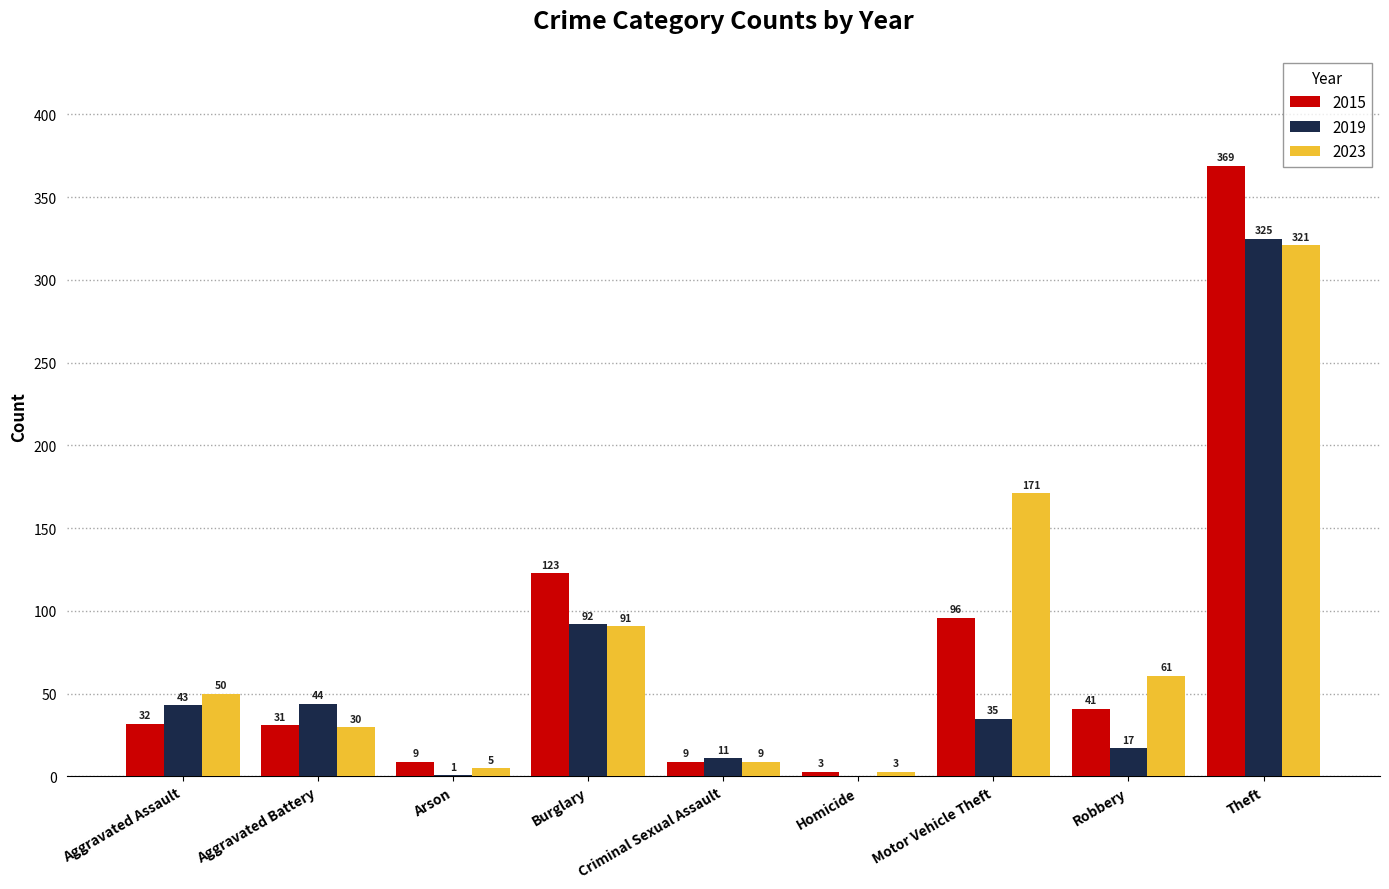

Is the value of 2019 at Homicide greater than the value of 2015 at Motor Vehicle Theft?

No